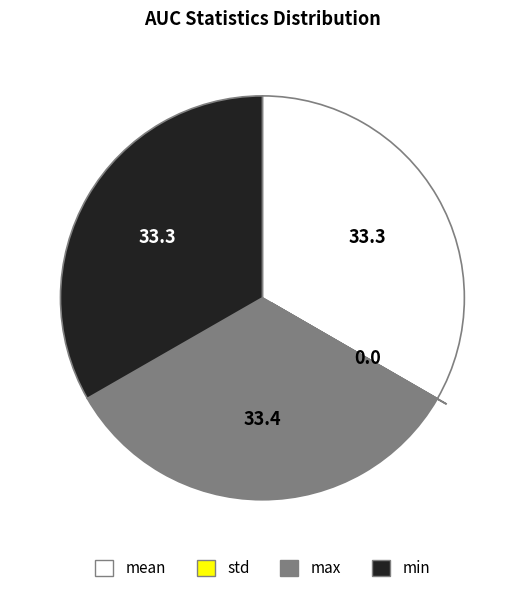

Is it true that mean is 33% of the pie?

True